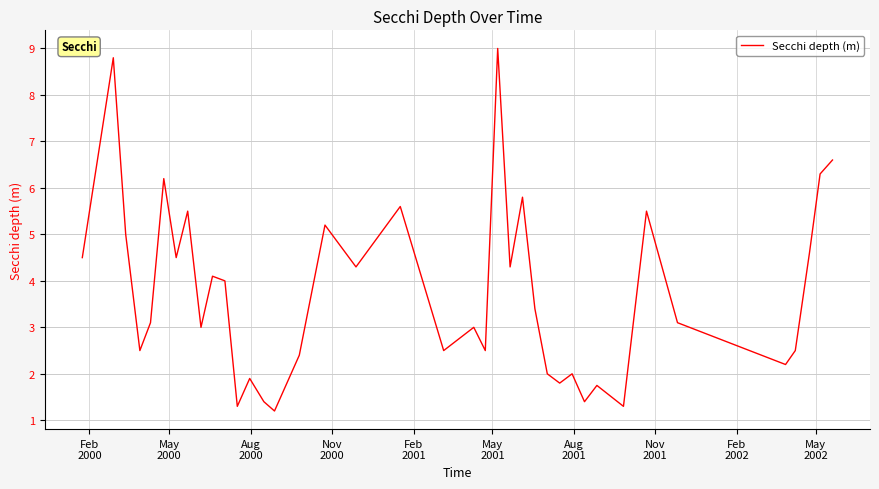

What is the greatest value displayed?

9.0